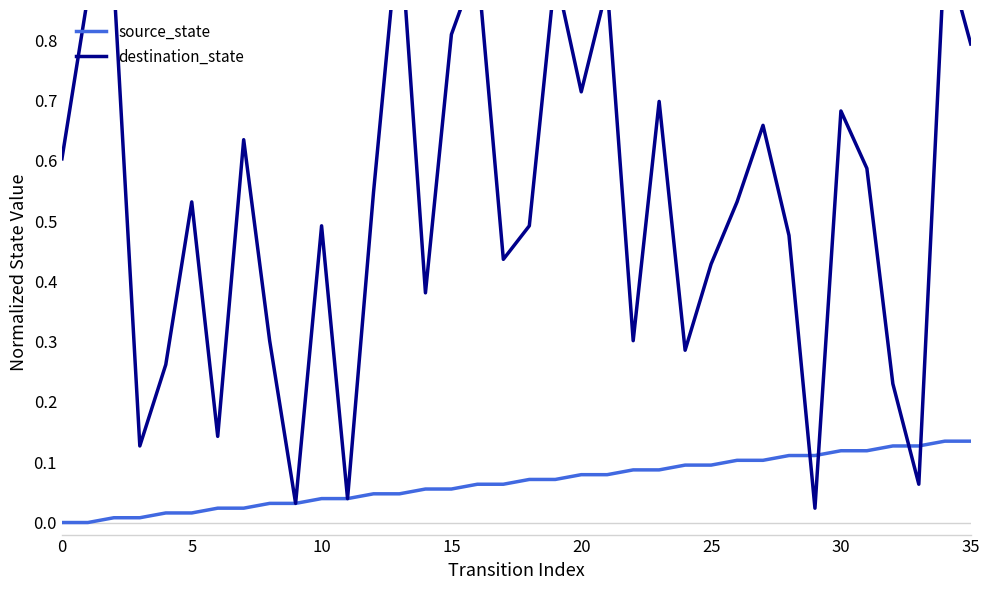

After their last crossing, which series has the higher values: destination_state or source_state?

destination_state